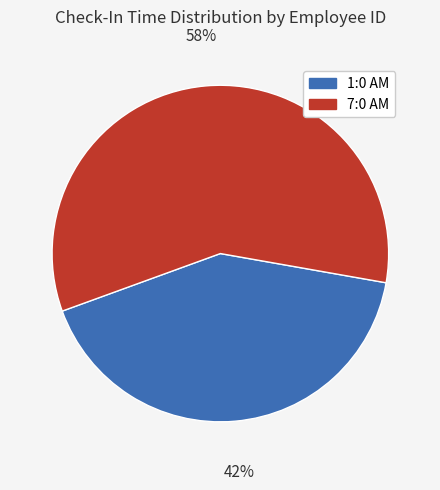

Combined, do 1:0 AM and 7:0 AM account for over 50%?

Yes